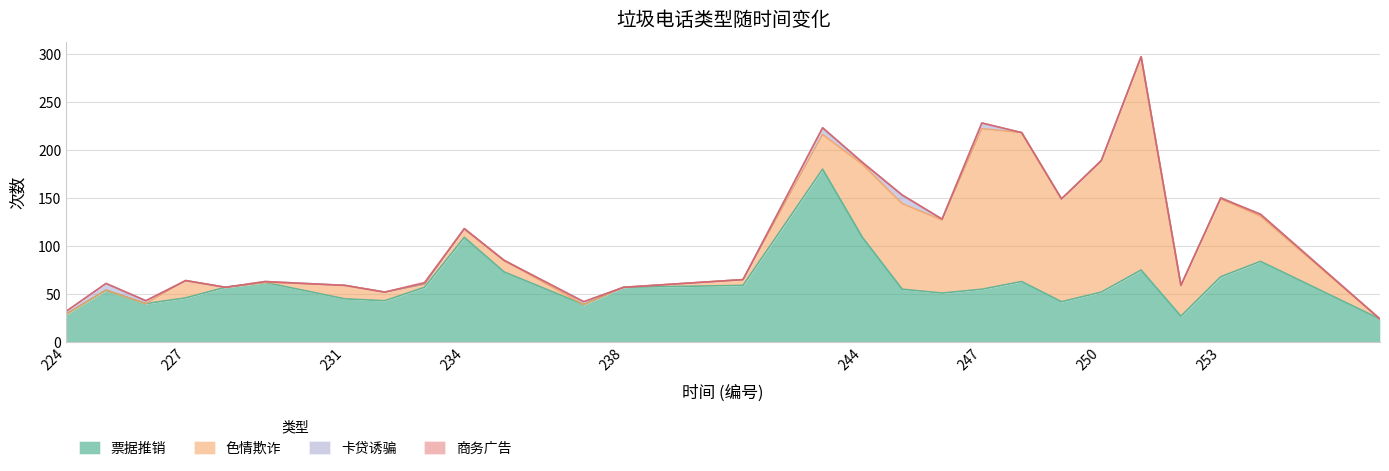

What is the total value across all series at 251?

297